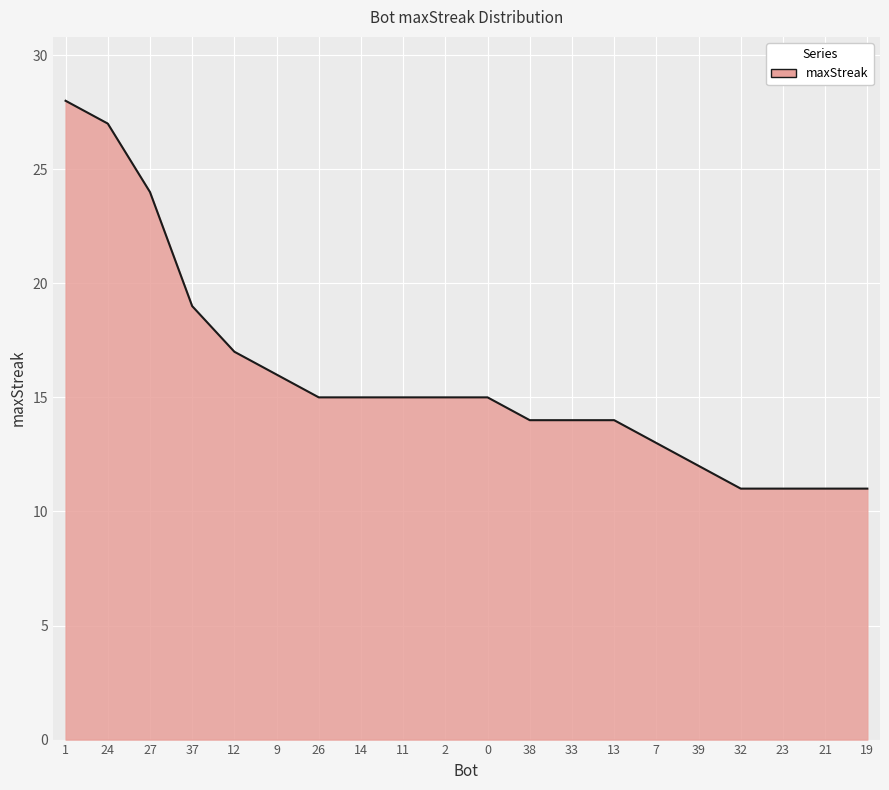

Is it true that the value at 12 is 12?

False